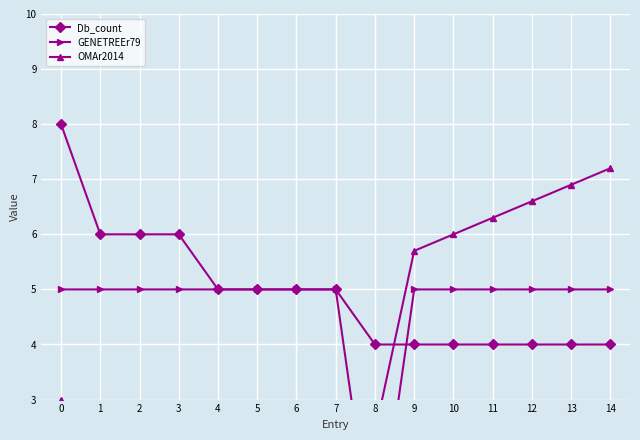

List the series in order of their overall mean, lowest first.

OMAr2014, GENETREEr79, Db_count